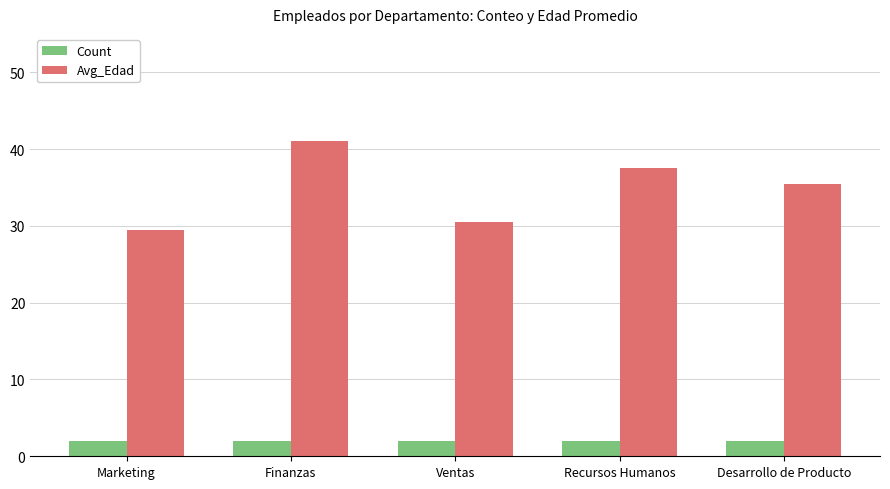

What is the value of the Avg_Edad bar at the 2nd from the left?

41.0